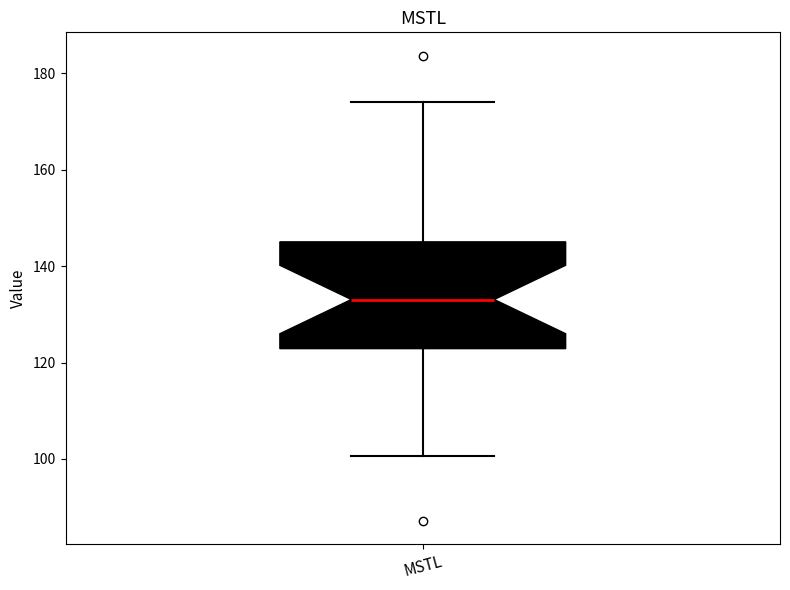

Where is the upper edge of the box for MSTL on the y-axis? The values are not printed on the chart, so give them approximately, as read against the axis.

146